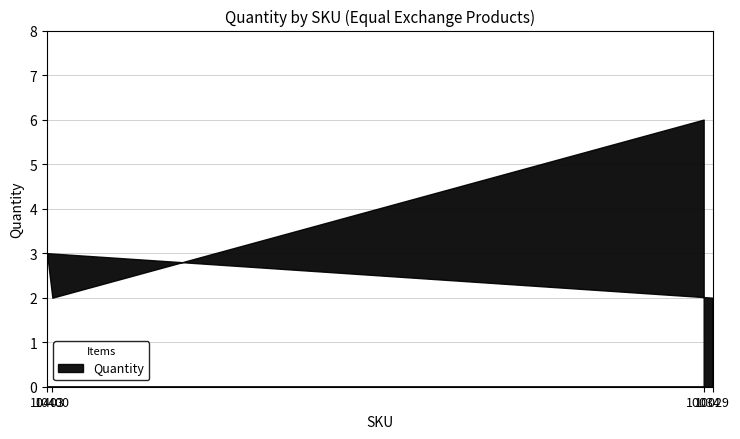

Where does the data first go above 3?

10034